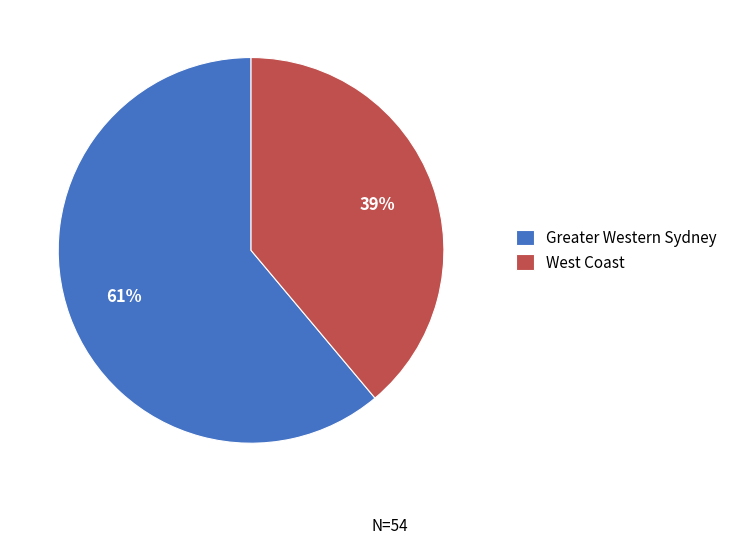

To the nearest percent, what percentage of the pie is Greater Western Sydney?

61%